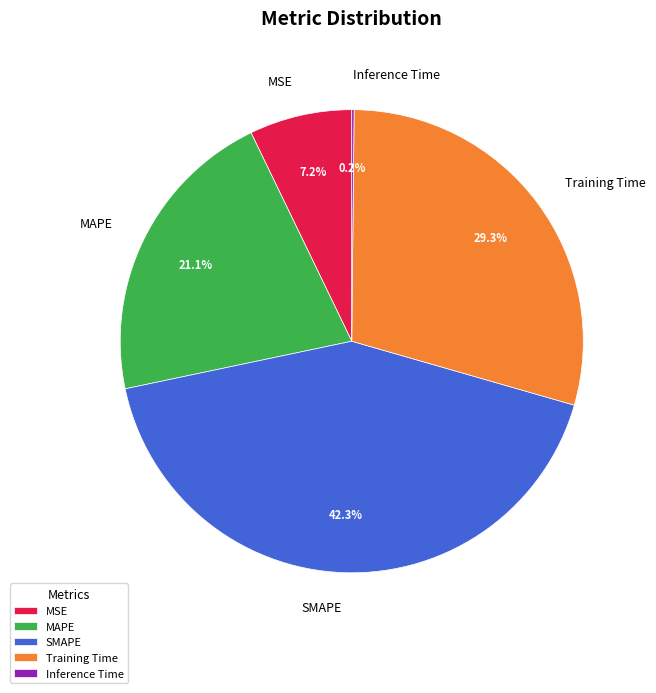

Is there a majority slice in this chart?

No